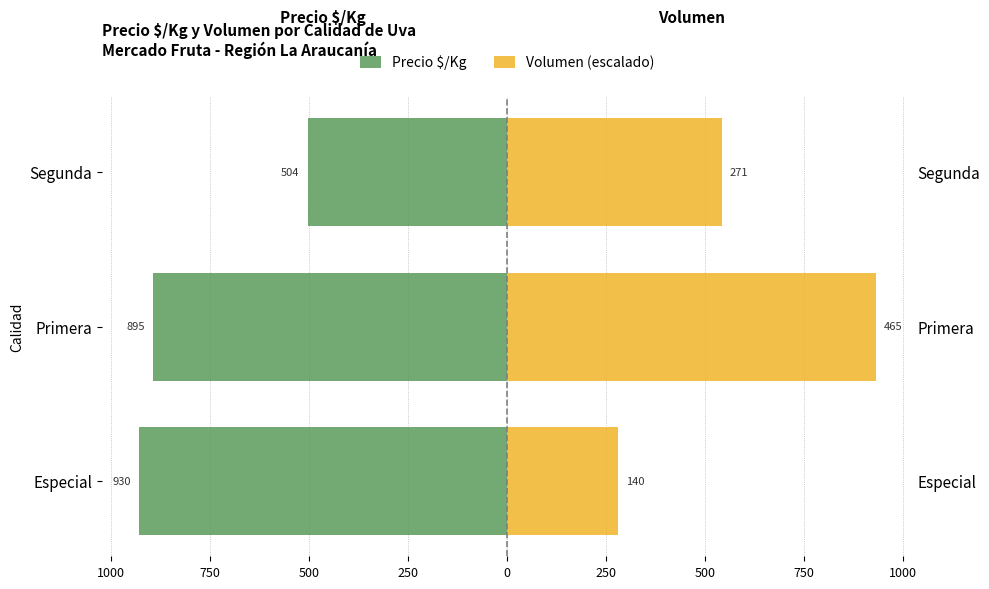

What is the value of the Precio $/Kg bar at the 1st from the left?

-930